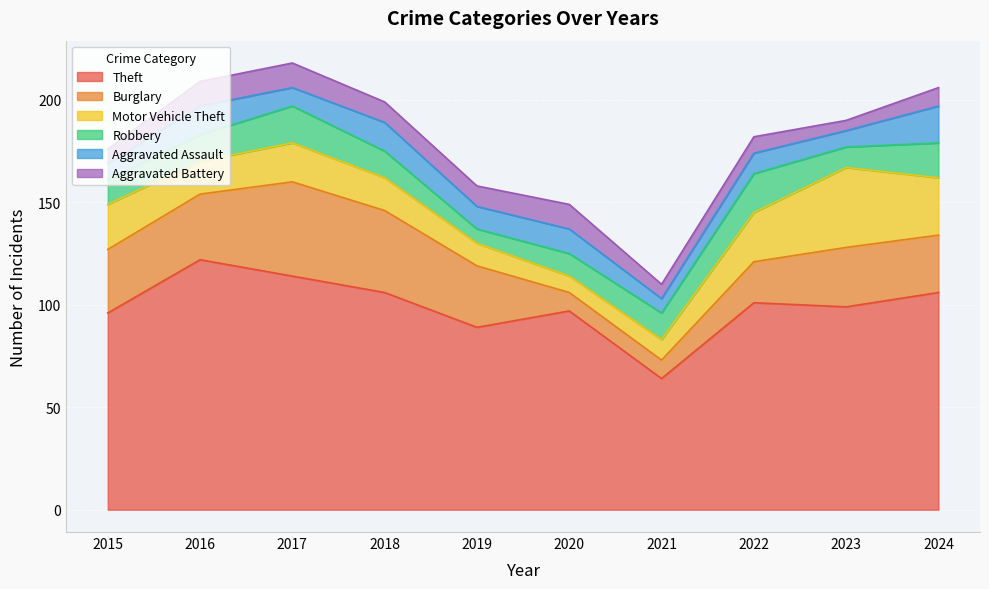

Reading left to right, list all the values displayed in this chart.

Theft: 2015=96	2016=122	2017=114	2018=106	2019=89	2020=97	2021=64	2022=101	2023=99	2024=106
Burglary: 2015=31	2016=32	2017=46	2018=40	2019=30	2020=9	2021=9	2022=20	2023=29	2024=28
Motor Vehicle Theft: 2015=22	2016=16	2017=19	2018=16	2019=11	2020=8	2021=10	2022=24	2023=39	2024=28
Robbery: 2015=12	2016=13	2017=18	2018=13	2019=7	2020=11	2021=13	2022=19	2023=10	2024=17
Aggravated Assault: 2015=8	2016=14	2017=9	2018=14	2019=11	2020=12	2021=7	2022=10	2023=8	2024=18
Aggravated Battery: 2015=7	2016=12	2017=12	2018=10	2019=10	2020=12	2021=7	2022=8	2023=5	2024=9